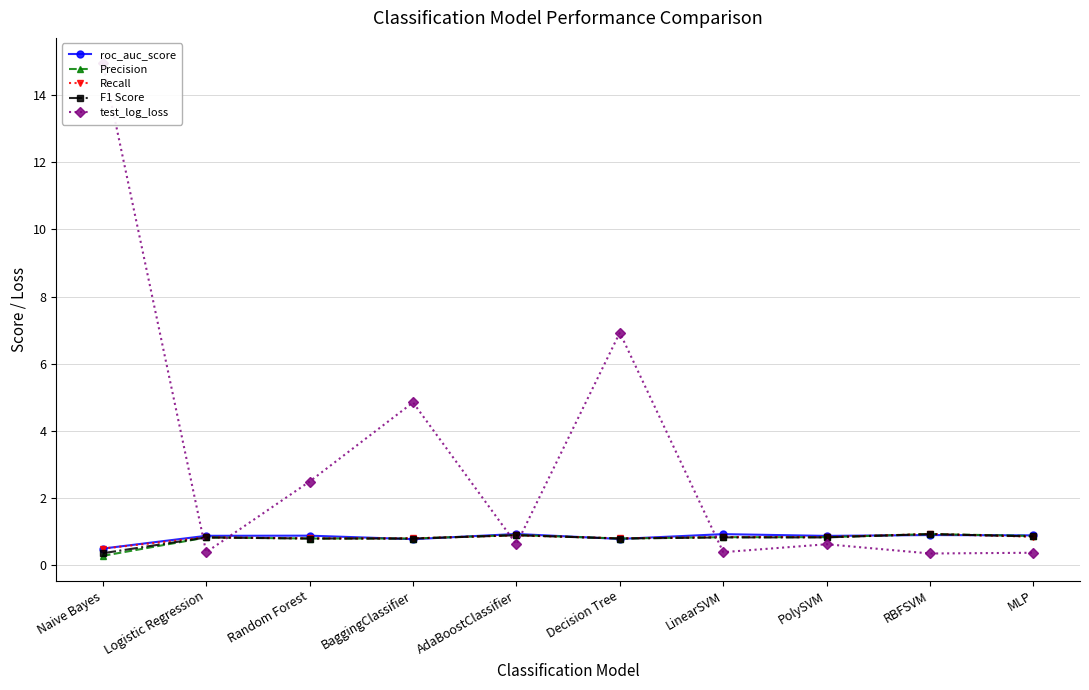

After their last crossing, which series has the higher values: Recall or test_log_loss?

Recall